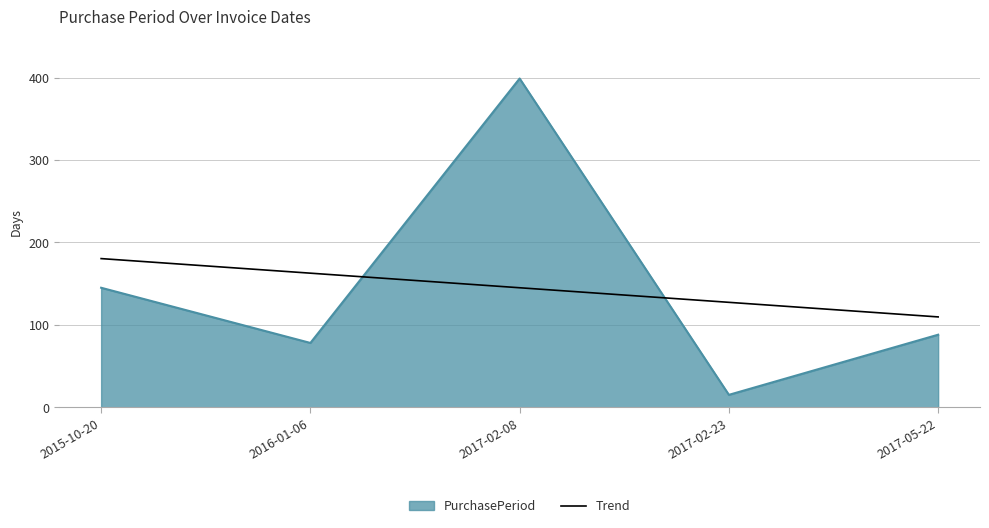

What value does the PurchasePeriod series have at 2017-02-23?

15.0